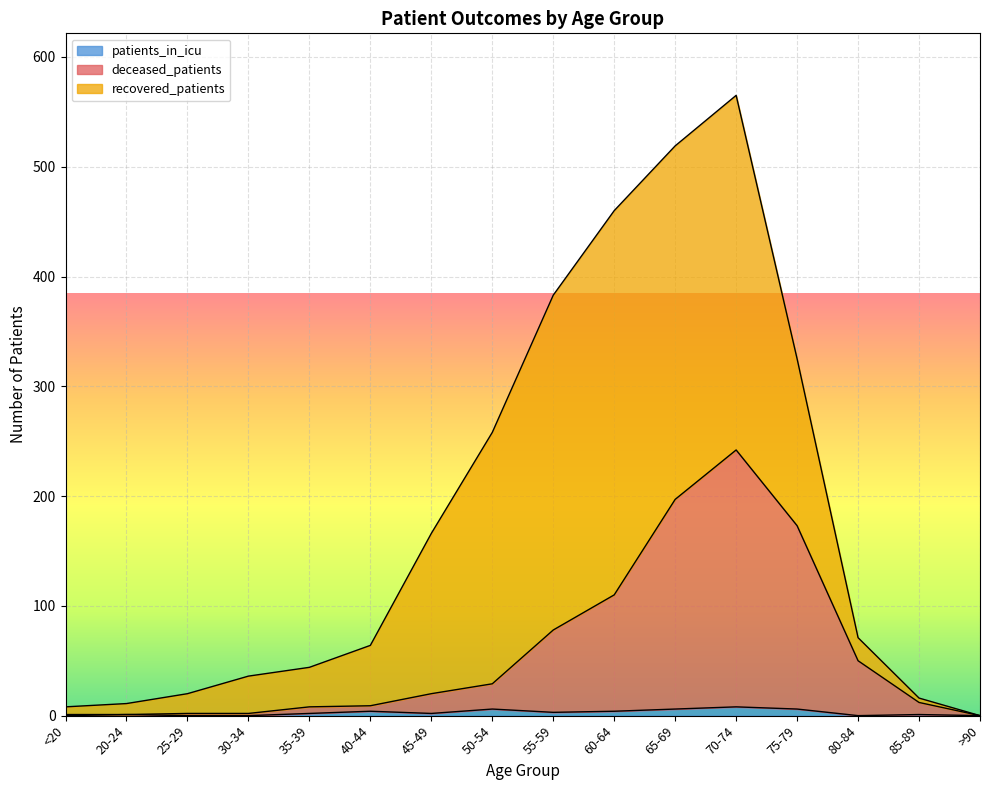

At which category is the sum across all series the highest?

70-74